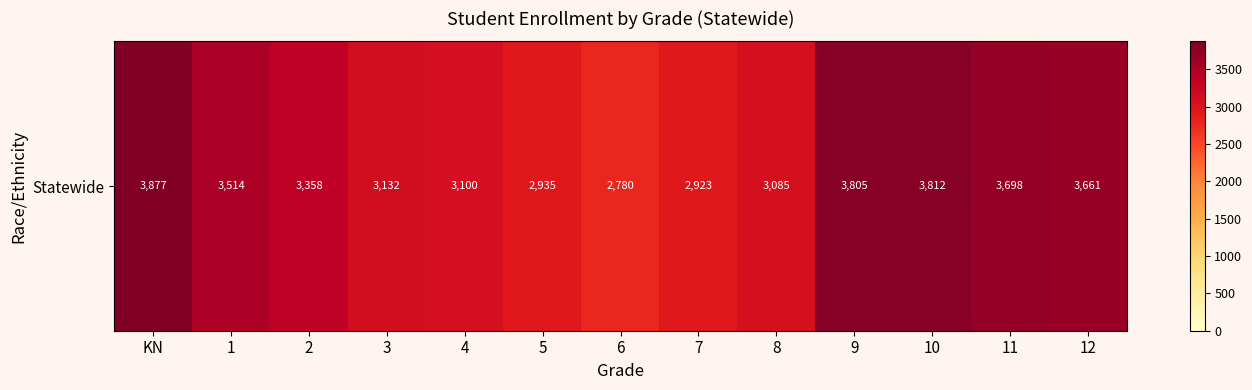

Which label corresponds to the largest value in the chart?

KN